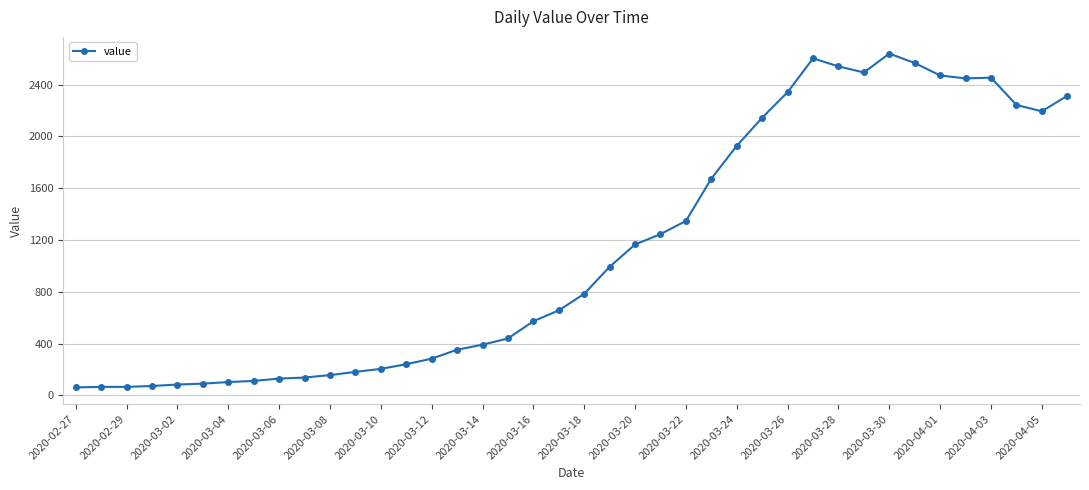

True or false: the data has more than 2 interior local peaks.

True